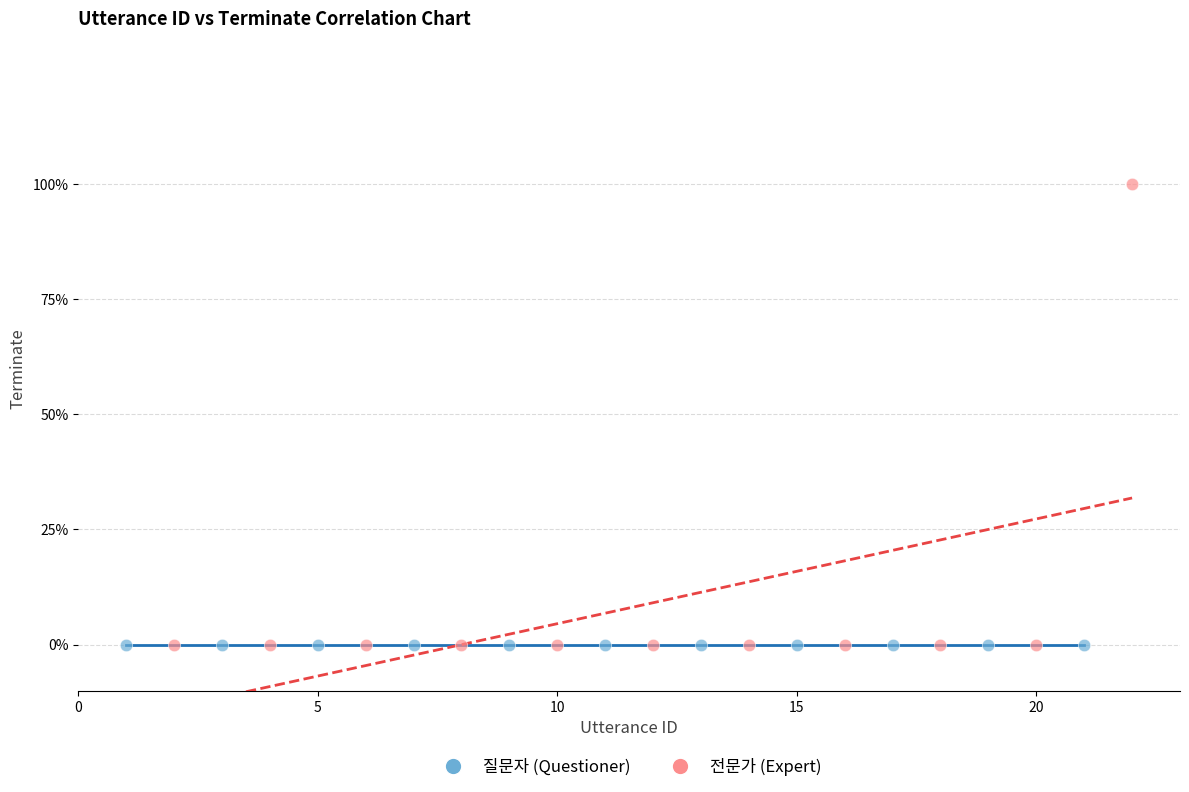

Which series reaches the maximum Y coordinate?

전문가 (Expert)